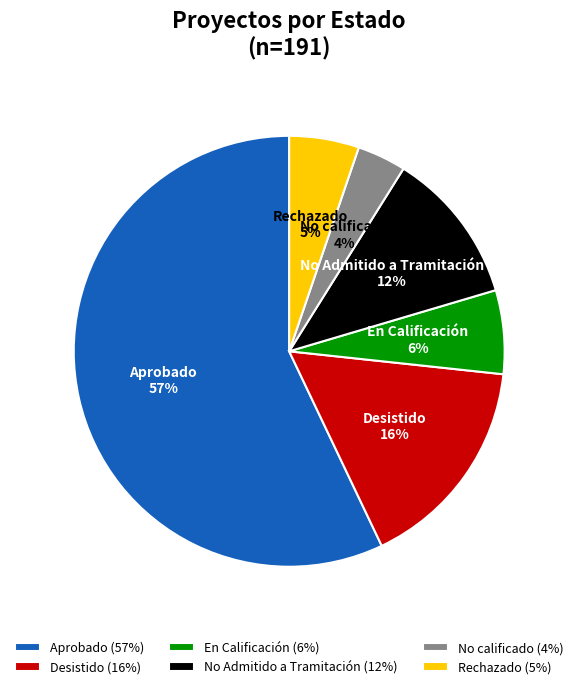

Between Aprobado and Rechazado, which is larger?

Aprobado